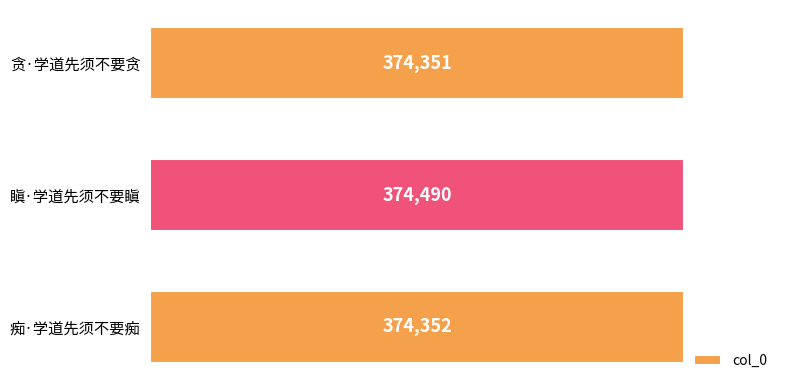

Reading top to bottom, transcribe all the data shown in this chart.

贪·学道先须不要贪=374351	瞋·学道先须不要瞋=374490	痴·学道先须不要痴=374352